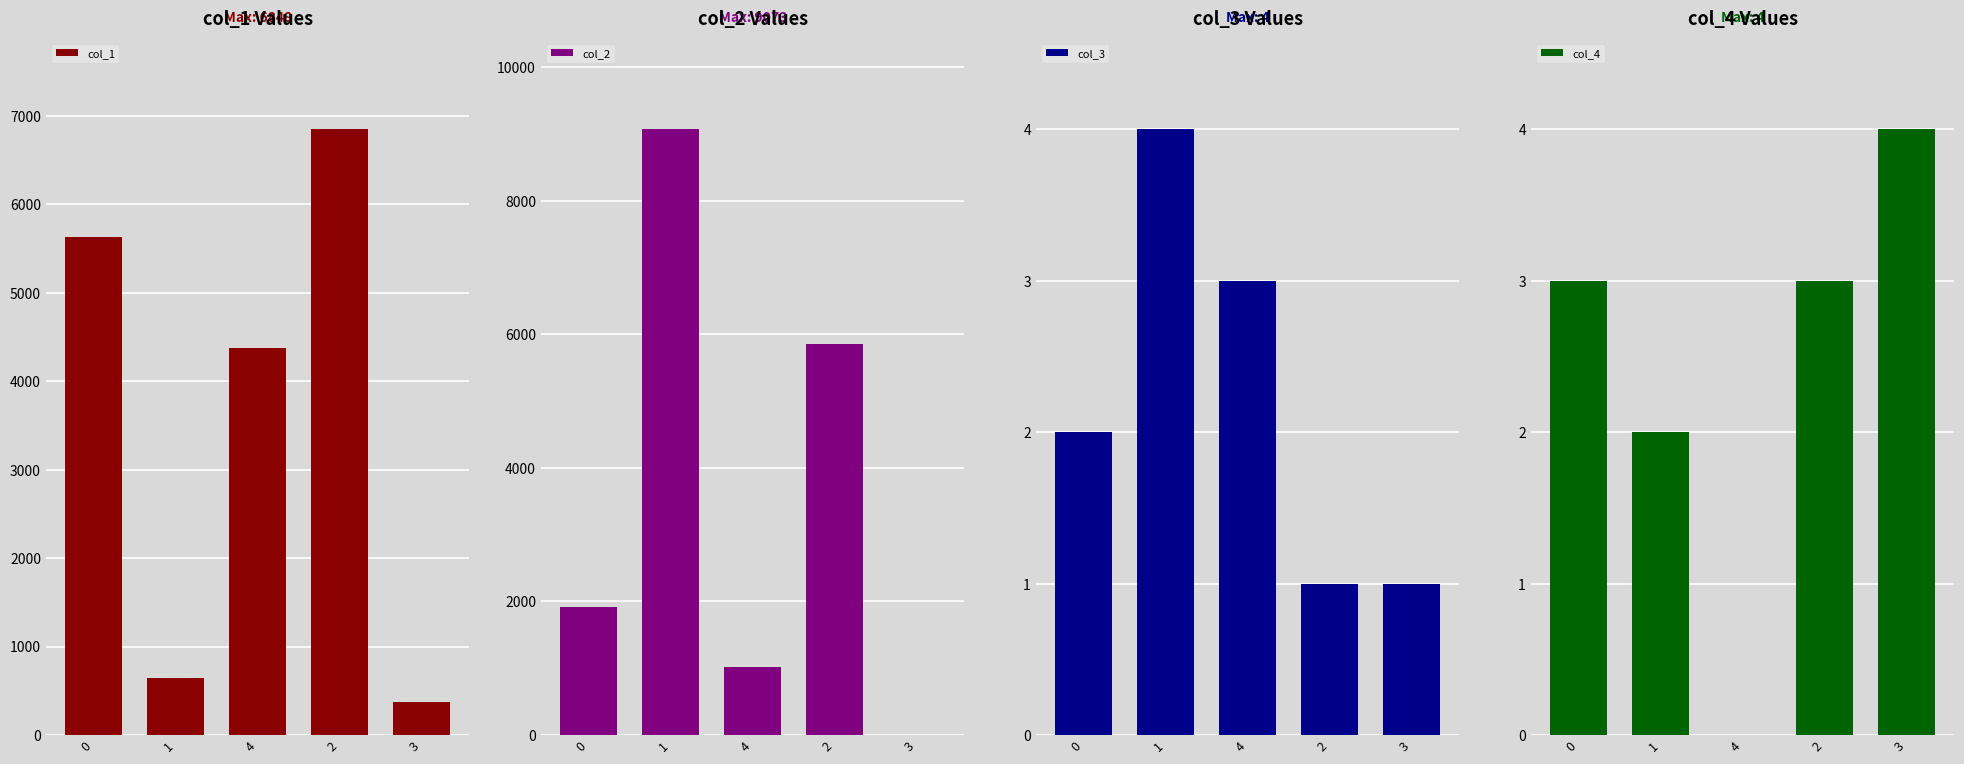

What is the difference between the highest and lowest values at 0?

5630